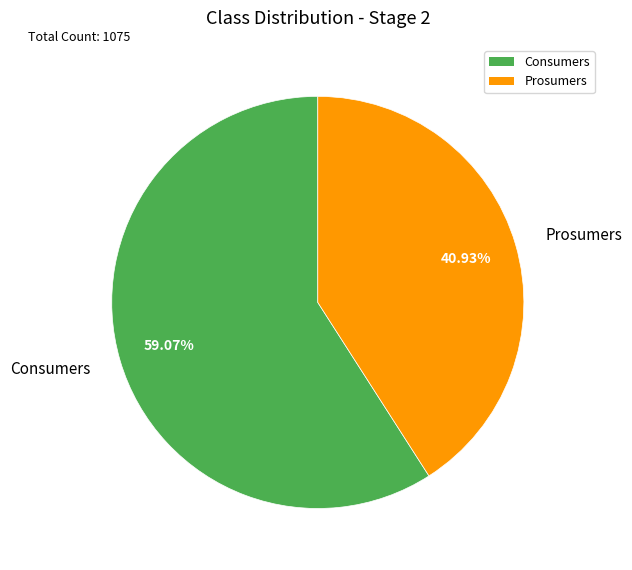

How many segments does this pie chart have?

2